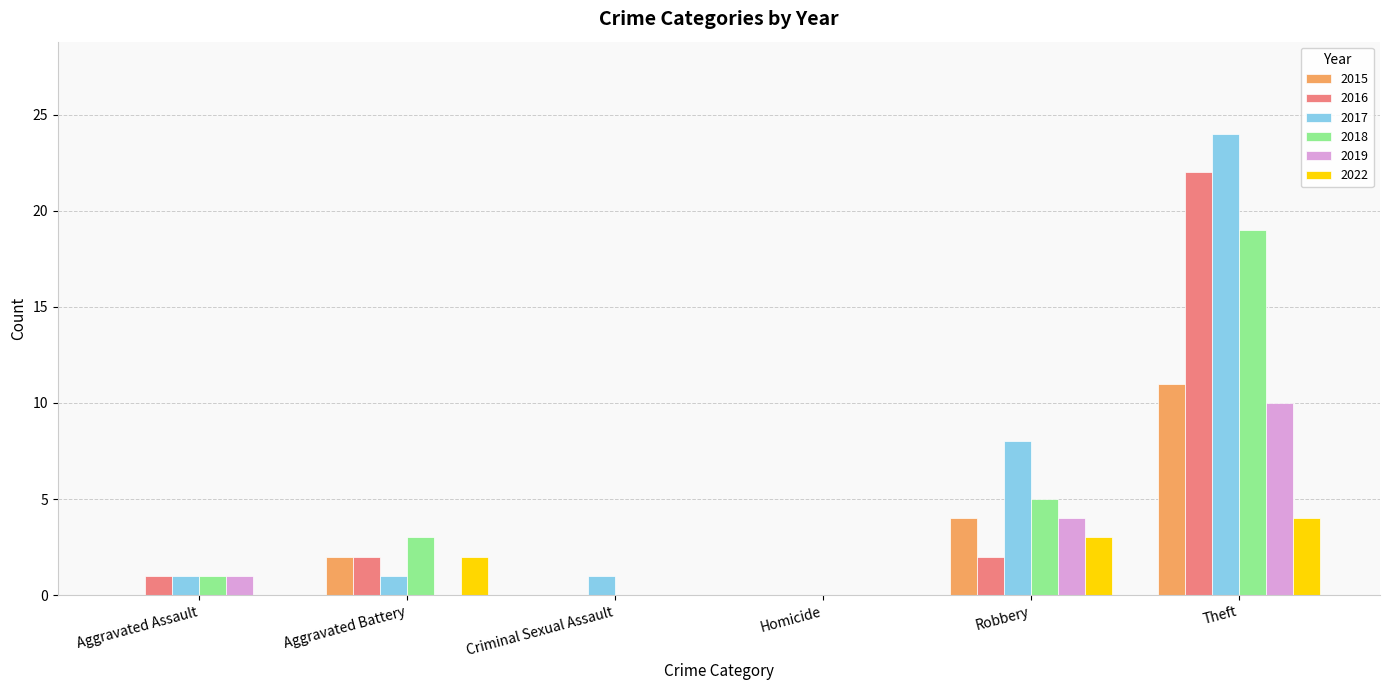

Is it true that 2017 equals 24 at Theft?

True